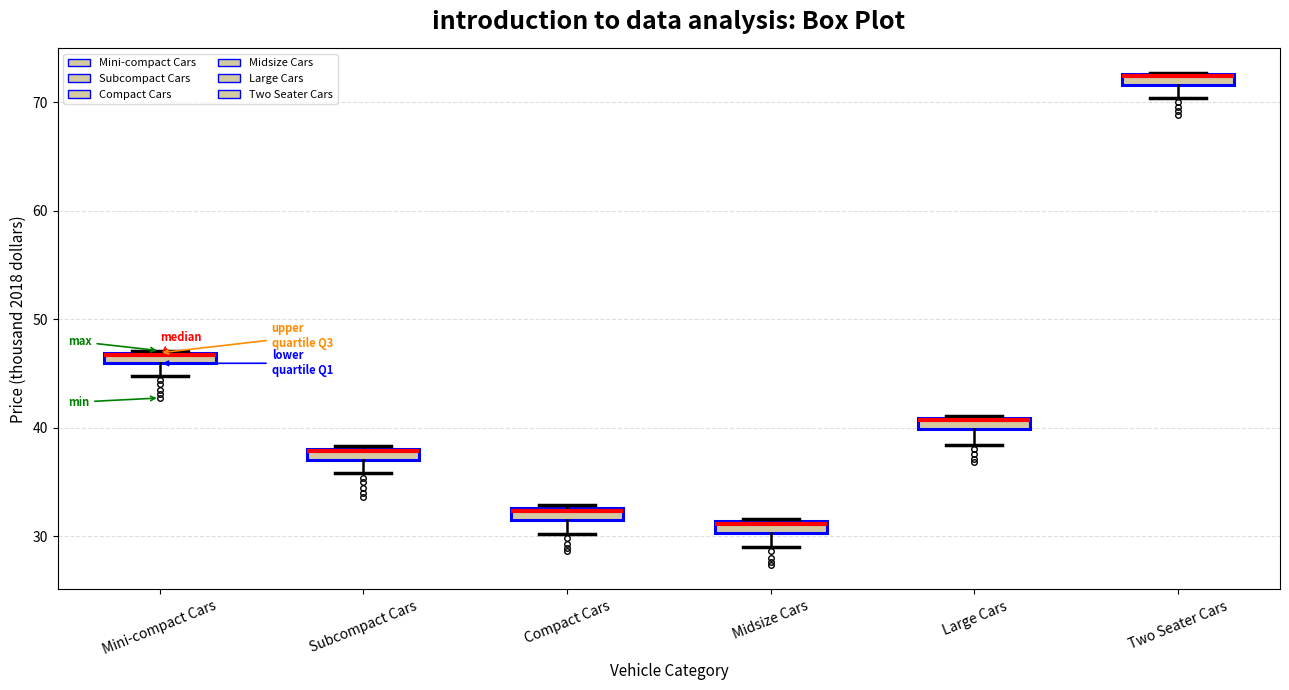

Where does the lower whisker of the box for Subcompact Cars end on the y-axis? The values are not printed on the chart, so give them approximately, as read against the axis.

36